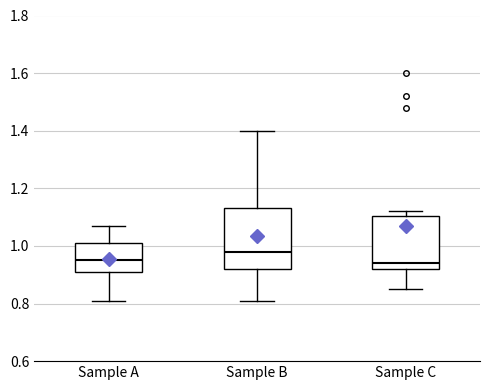

Which box is the tallest, from its lower edge to its upper edge?

Sample B